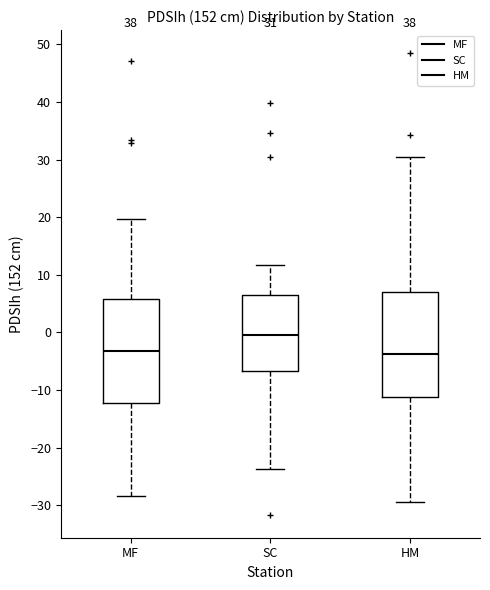

Which box's median line is the highest?

SC